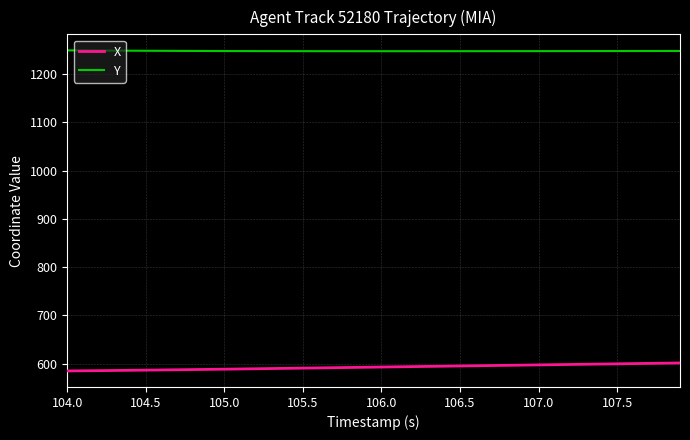

True or false: Y and X cross at least once.

False